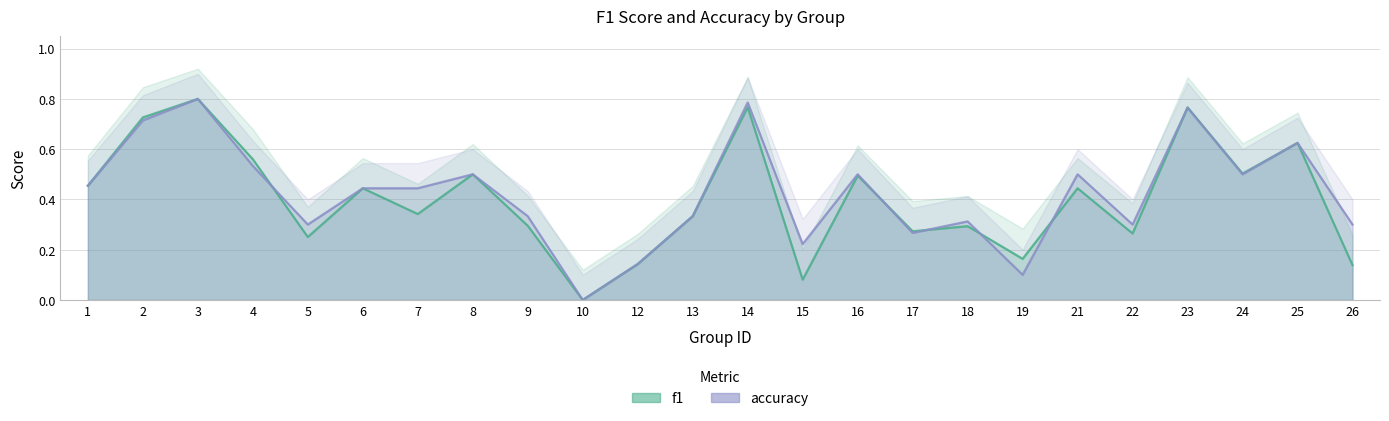

Reading left to right, transcribe all the data shown in this chart.

f1: 0.5	0.7	0.8	0.6	0.3	0.4	0.3	0.5	0.3	0.0	0.1	0.3	0.8	0.1	0.5	0.3	0.3	0.2	0.4	0.3	0.8	0.5	0.6	0.1
accuracy: 0.5	0.7	0.8	0.5	0.3	0.4	0.4	0.5	0.3	0.0	0.1	0.3	0.8	0.2	0.5	0.3	0.3	0.1	0.5	0.3	0.8	0.5	0.6	0.3